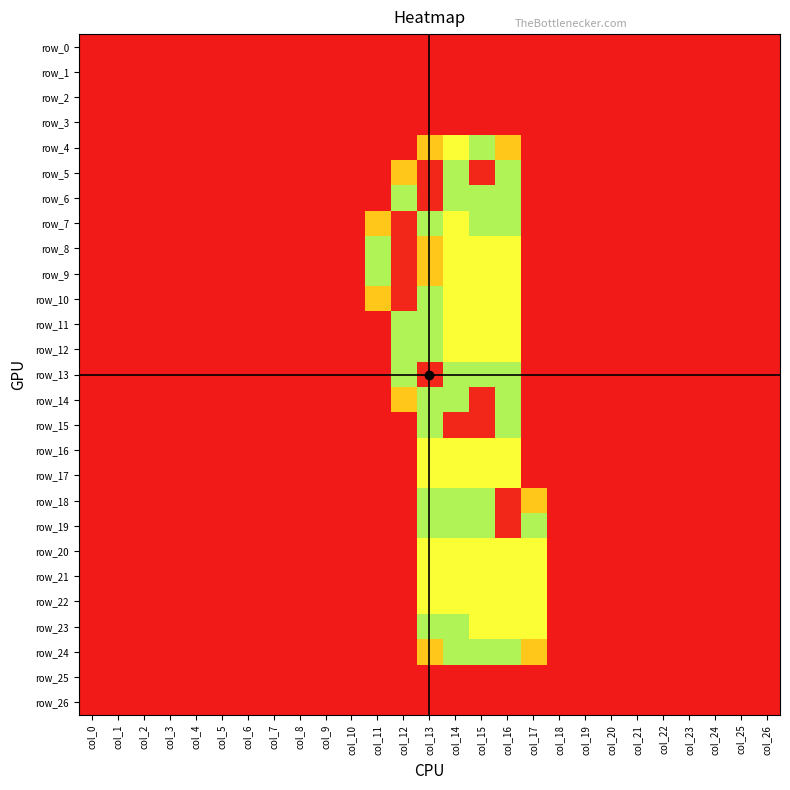

Which category has the lowest value in the row_14 series?

col_0